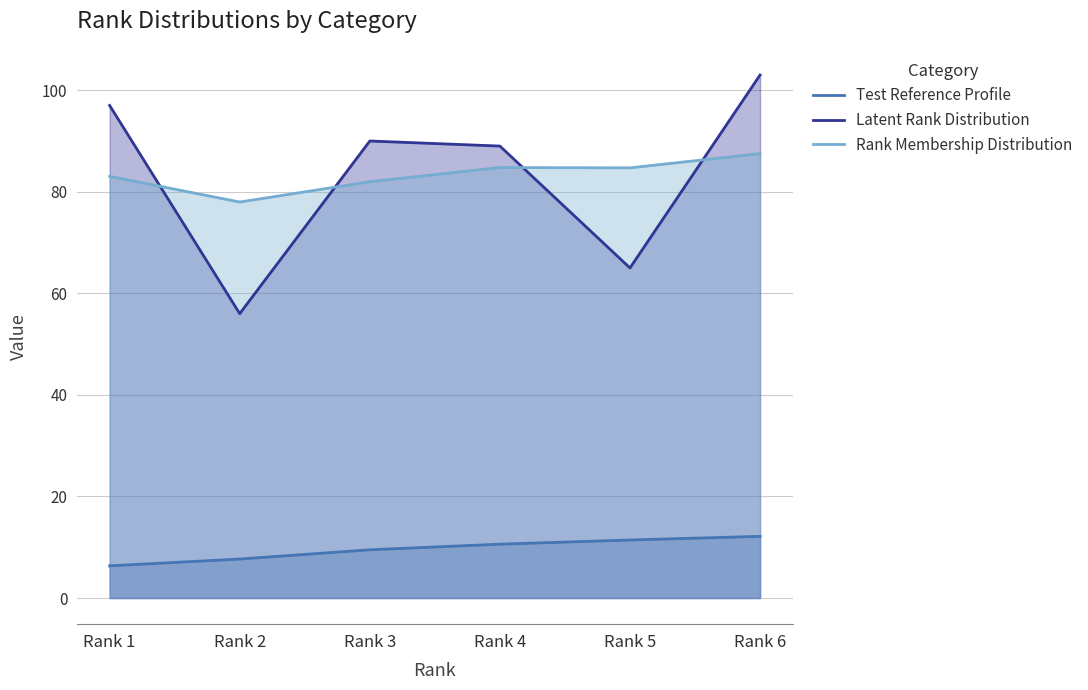

Which series changed the most between Rank 3 and Rank 5?

Latent Rank Distribution